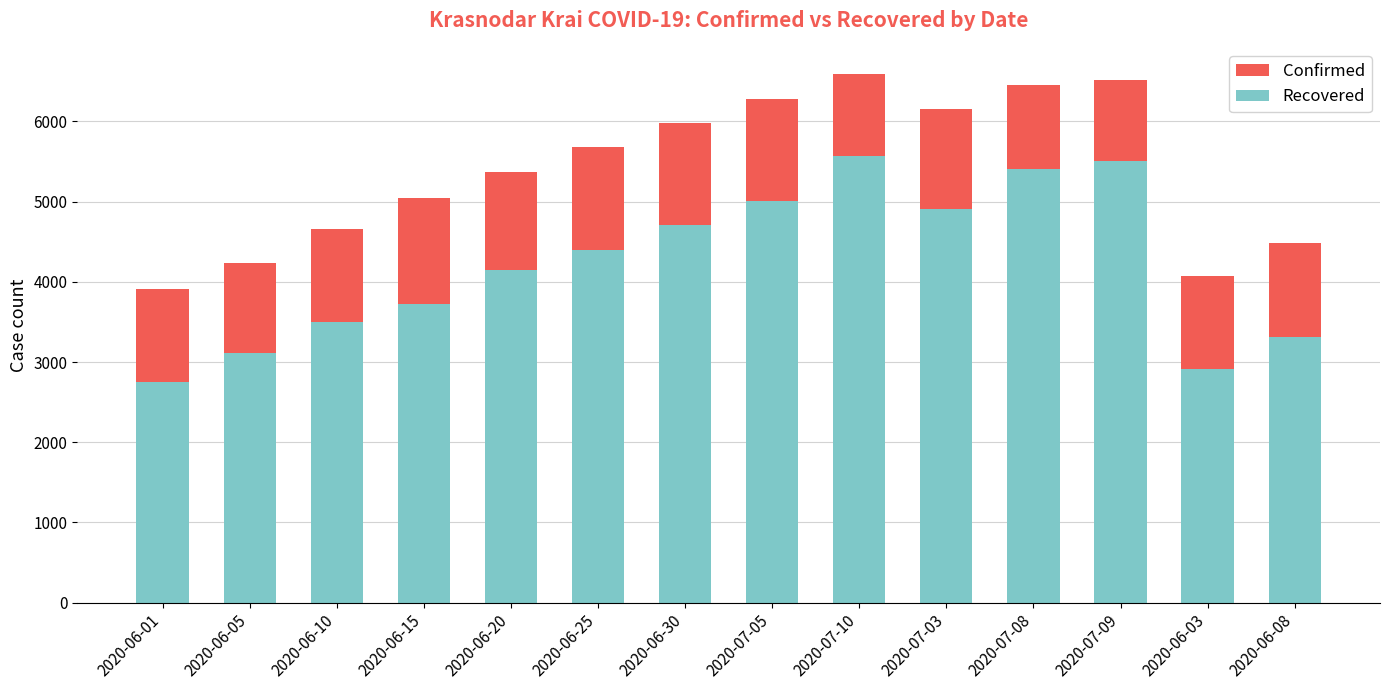

Between 2020-06-03 and 2020-06-08, which series saw the biggest shift?

Confirmed